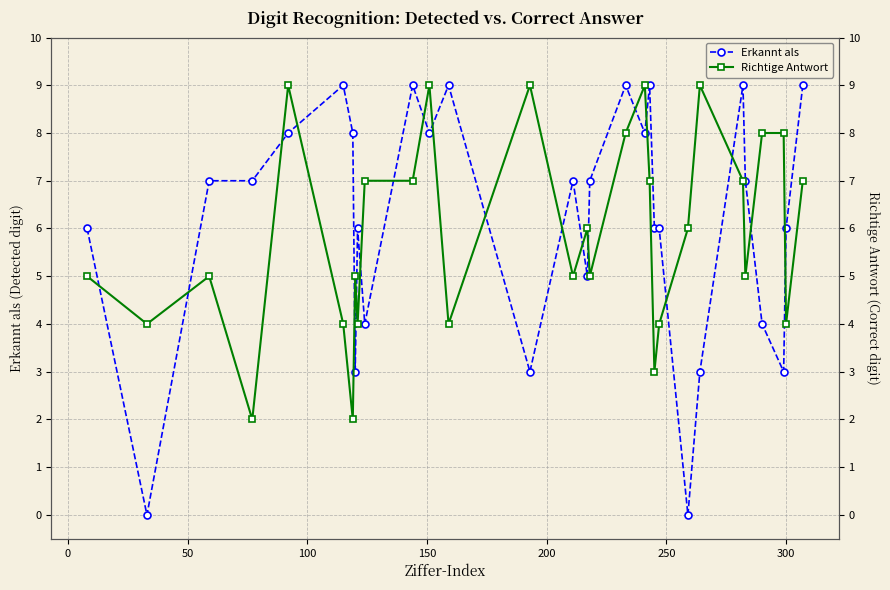

How many Erkannt als values are between 4 and 8?

17